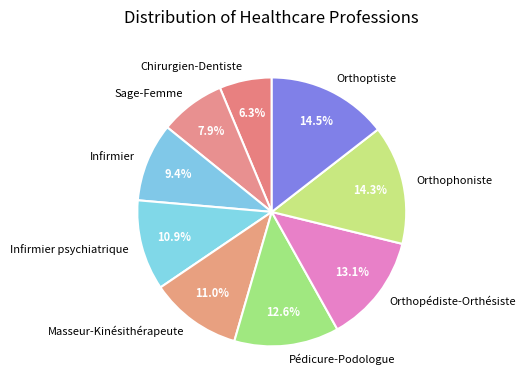

What is the smallest slice in the pie chart?

Chirurgien-Dentiste